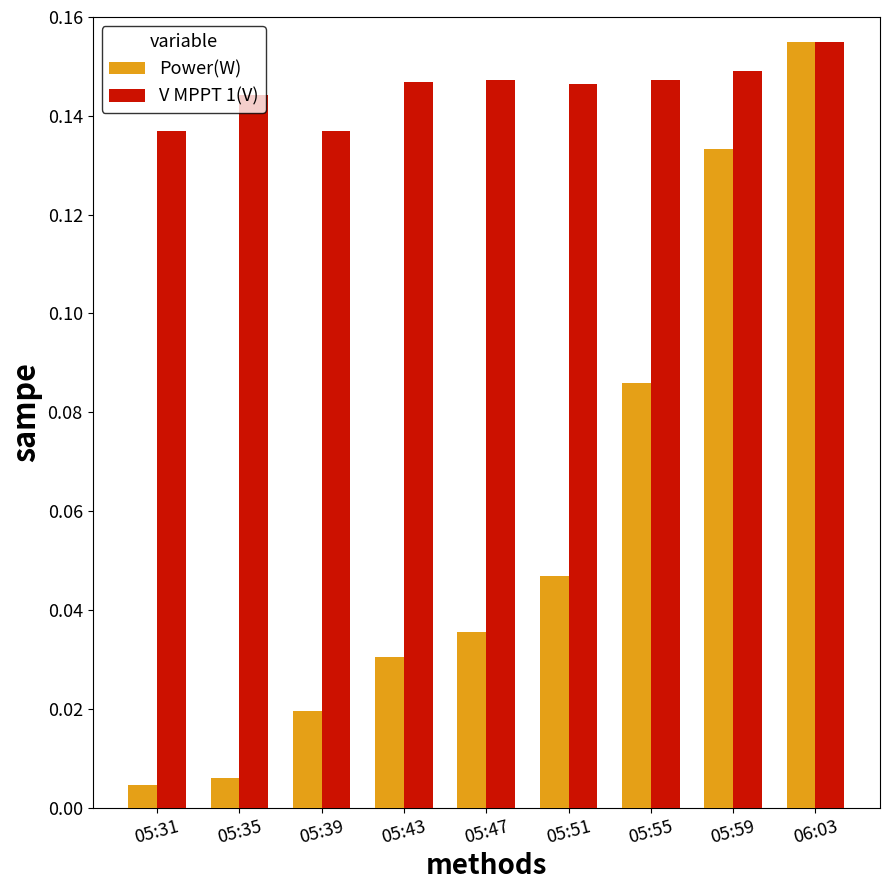

Count the V MPPT 1(V) values in the range 0 to 1.

9